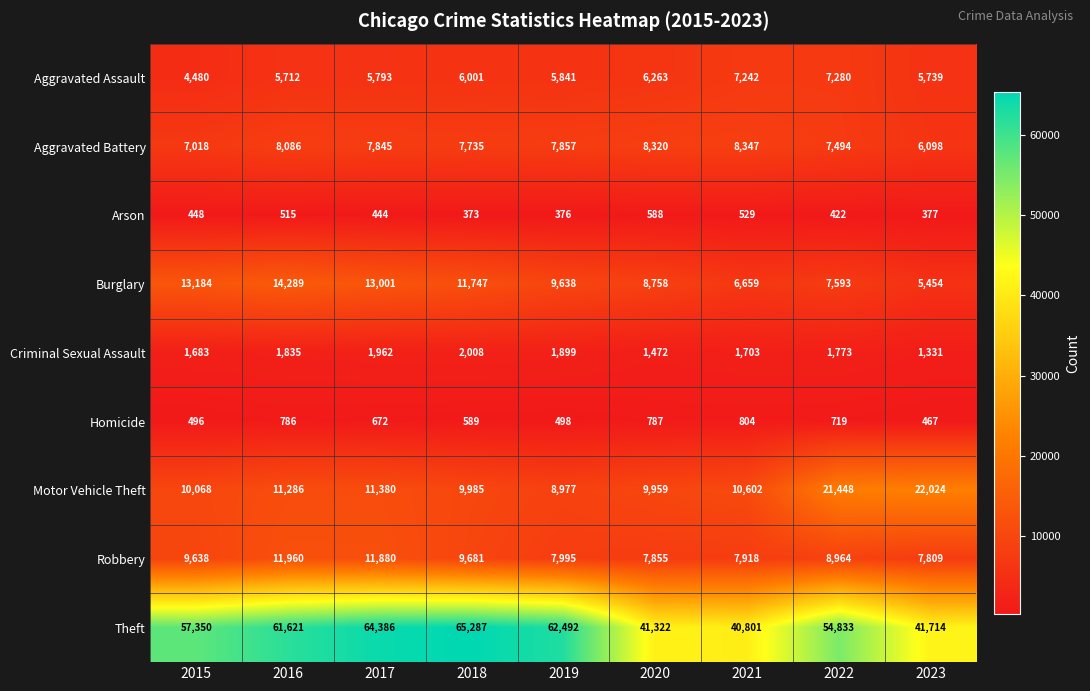

Is it true that Criminal Sexual Assault equals 1331 at 2023?

True